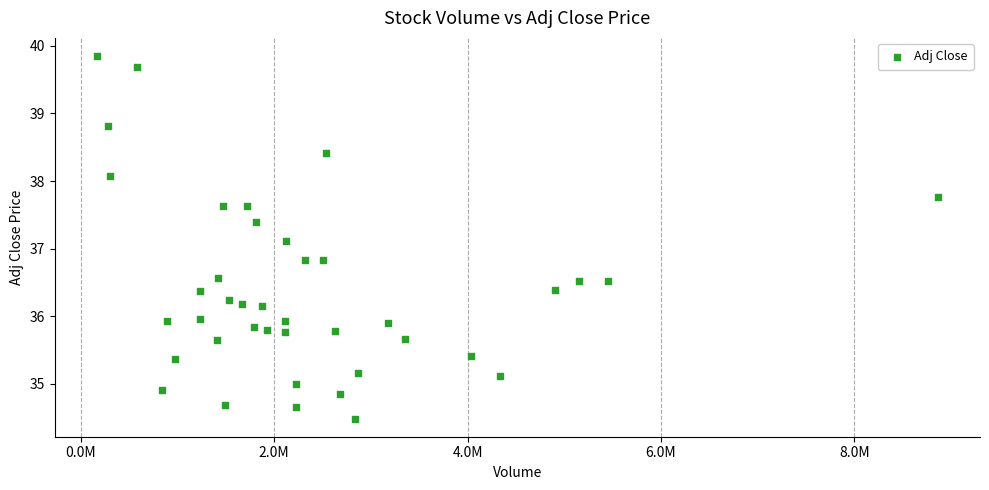

What is the range of Y values (max minus min)?

5.4